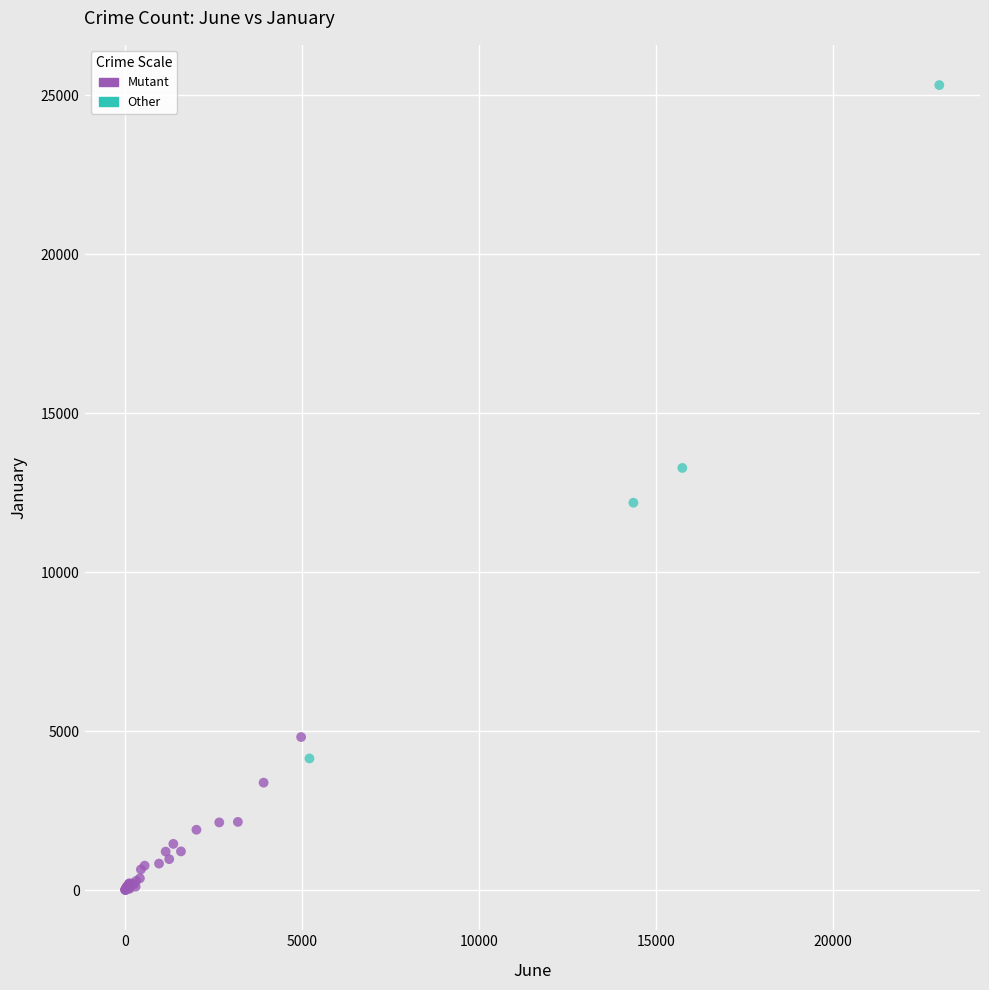

Which series has the widest spread of Y values?

Other